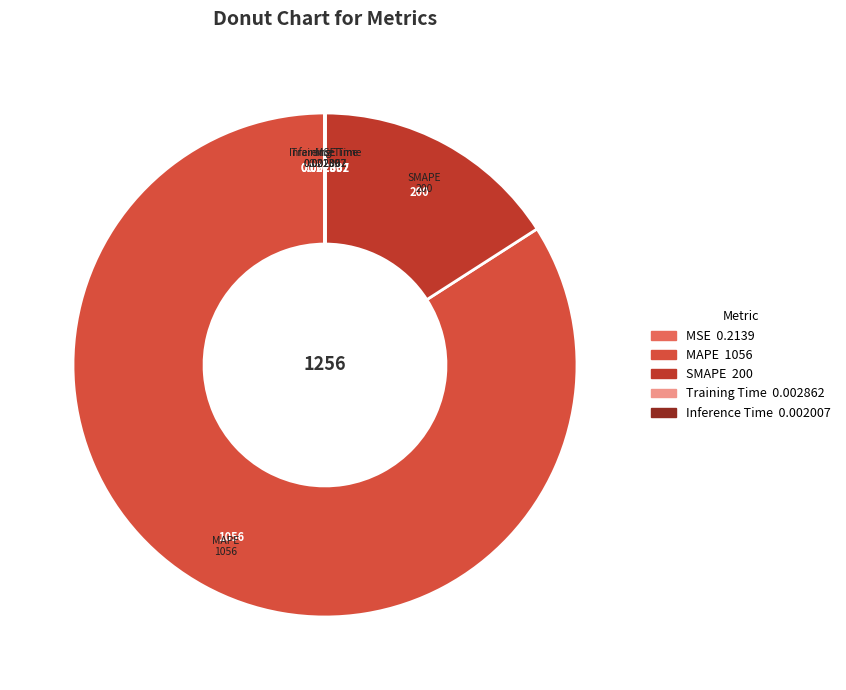

True or false: MAPE accounts for 84% of the total.

True